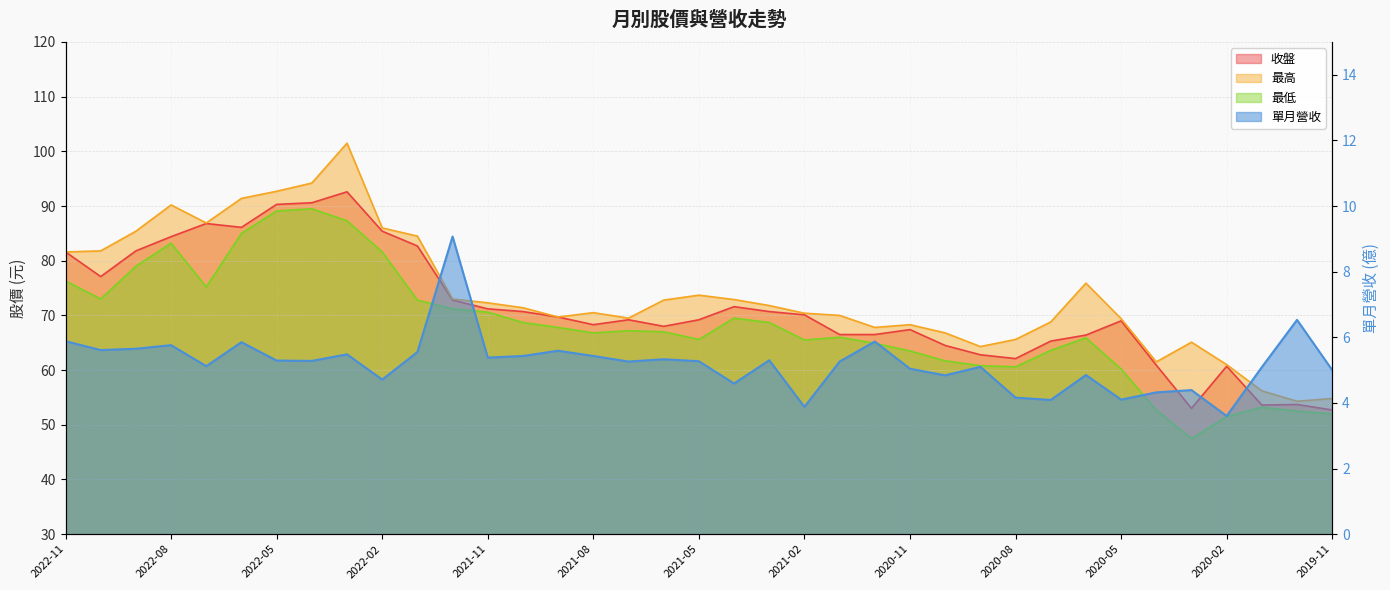

At how many categories does at least one series exceed 77?

11